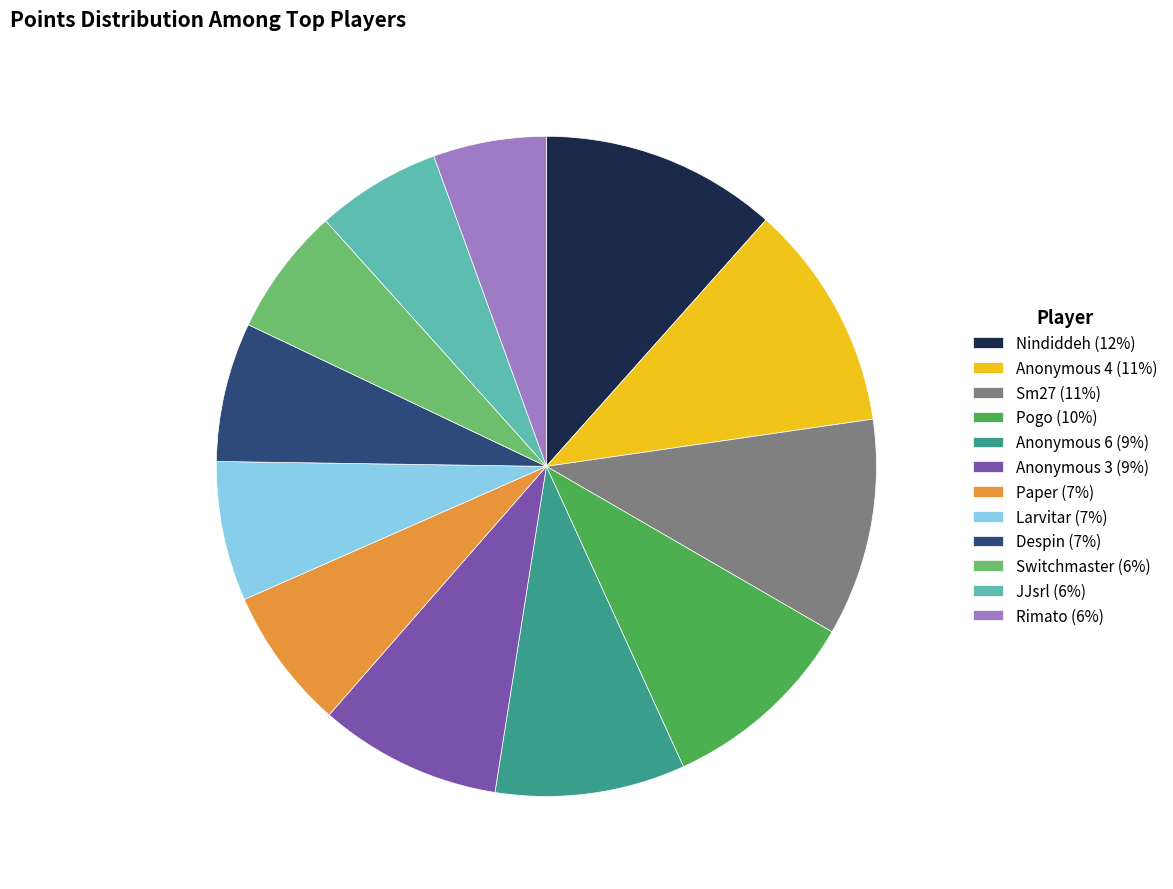

How many segments does this pie chart have?

12